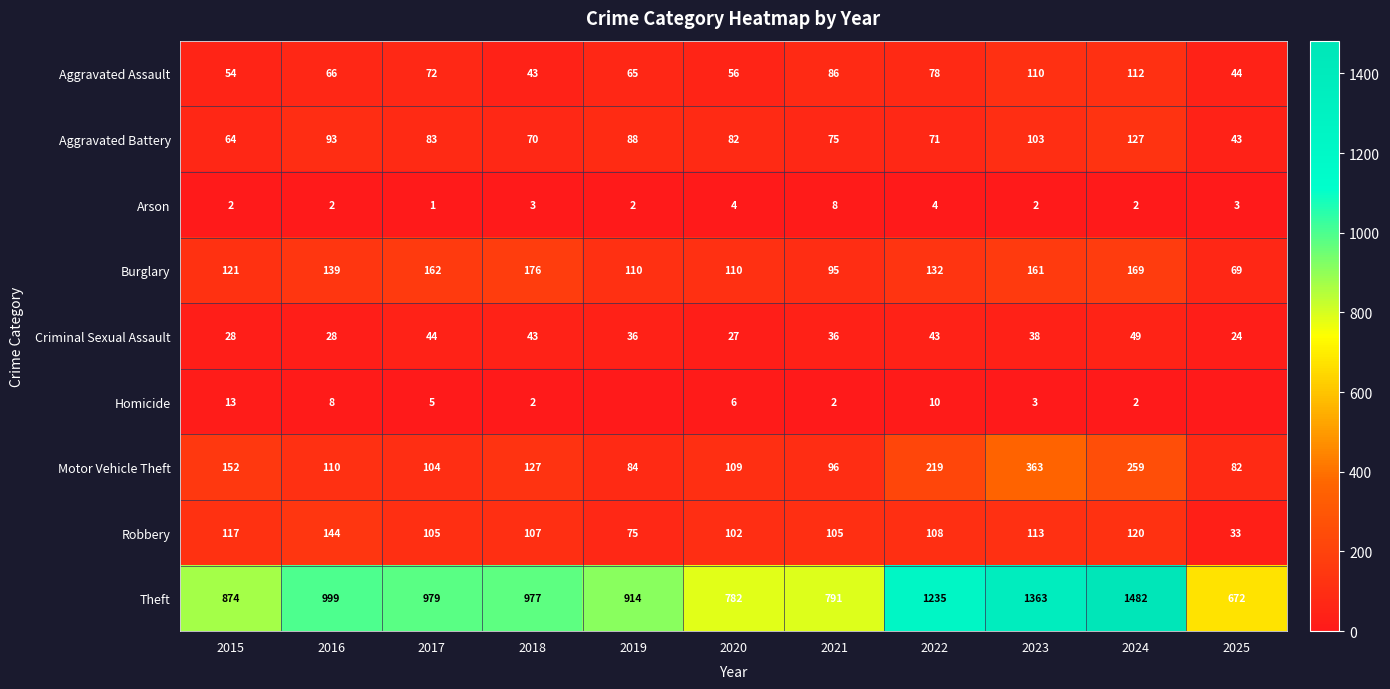

What is the total value across all series at 2020?

1278